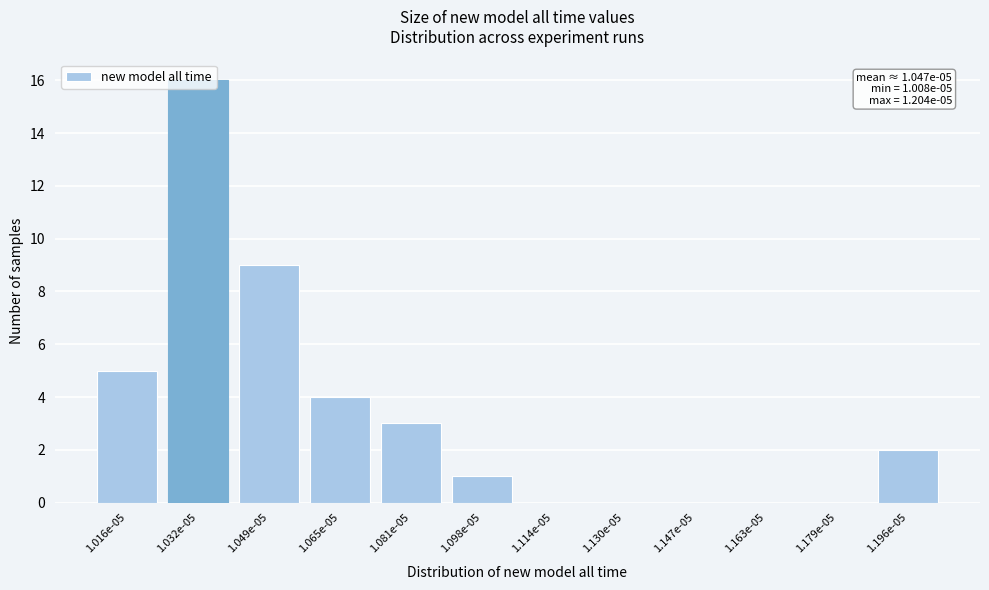

True or false: the data shows 10 at 1.114e-05.

False